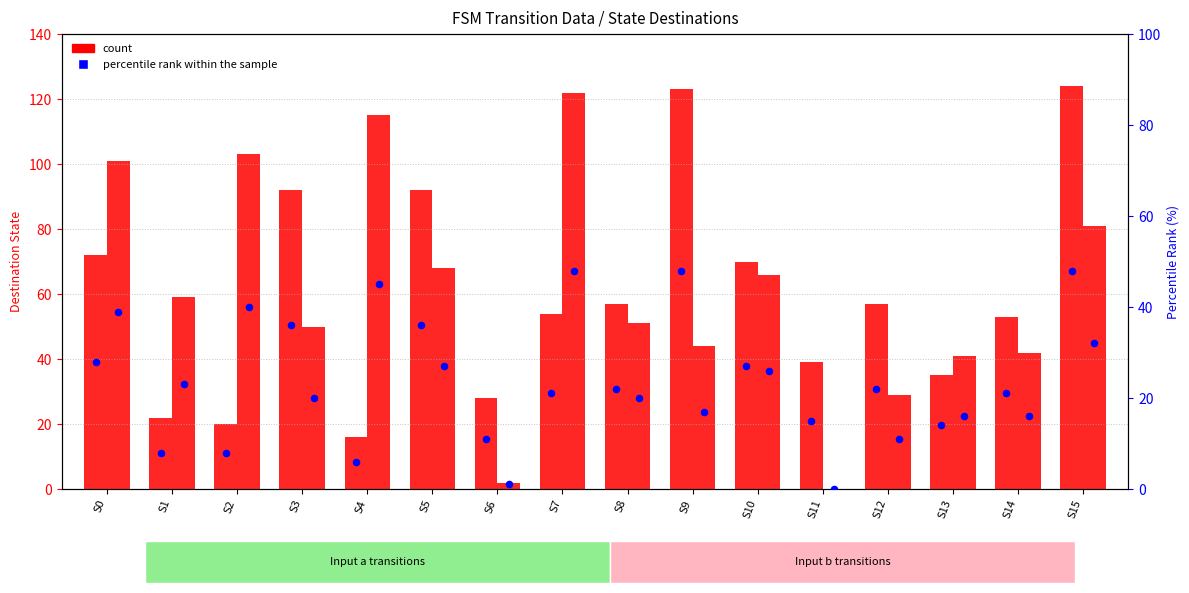

At how many categories does at least one series exceed 24?

16